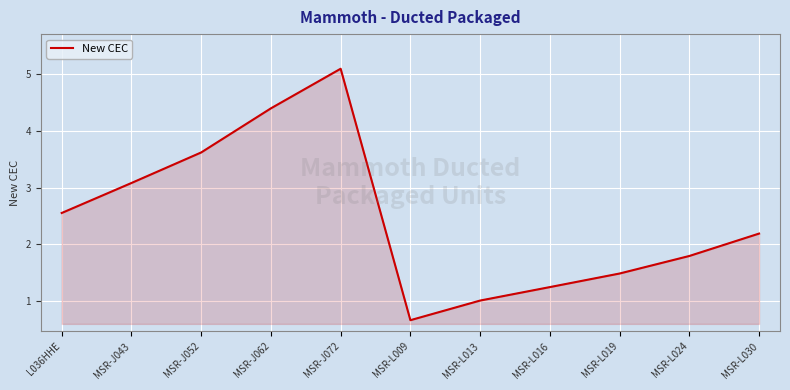

List the labels in order of value, smallest first.

MSR-L009, MSR-L013, MSR-L016, MSR-L019, MSR-L024, MSR-L030, L036HHE, MSR-J043, MSR-J052, MSR-J062, MSR-J072